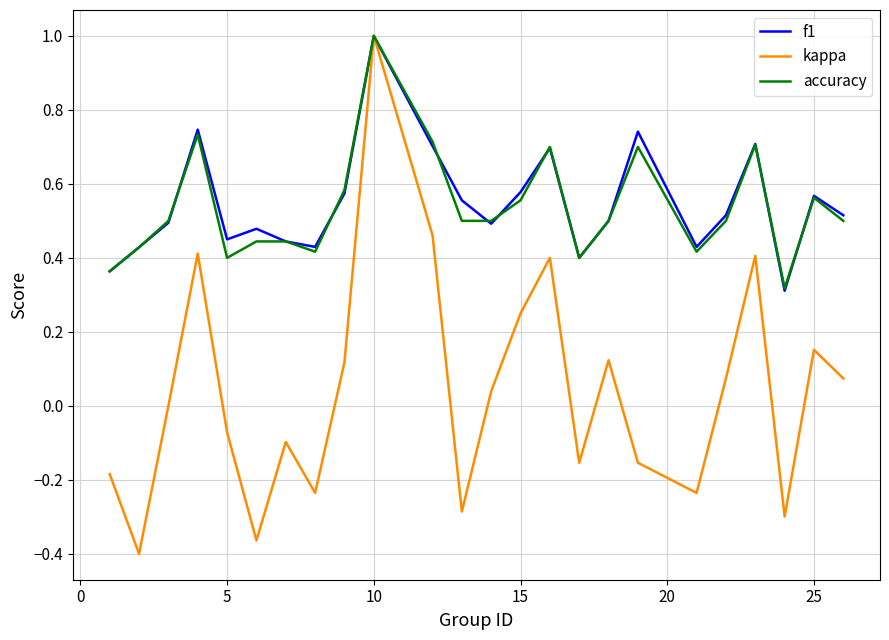

How many lines are shown in the chart?

3